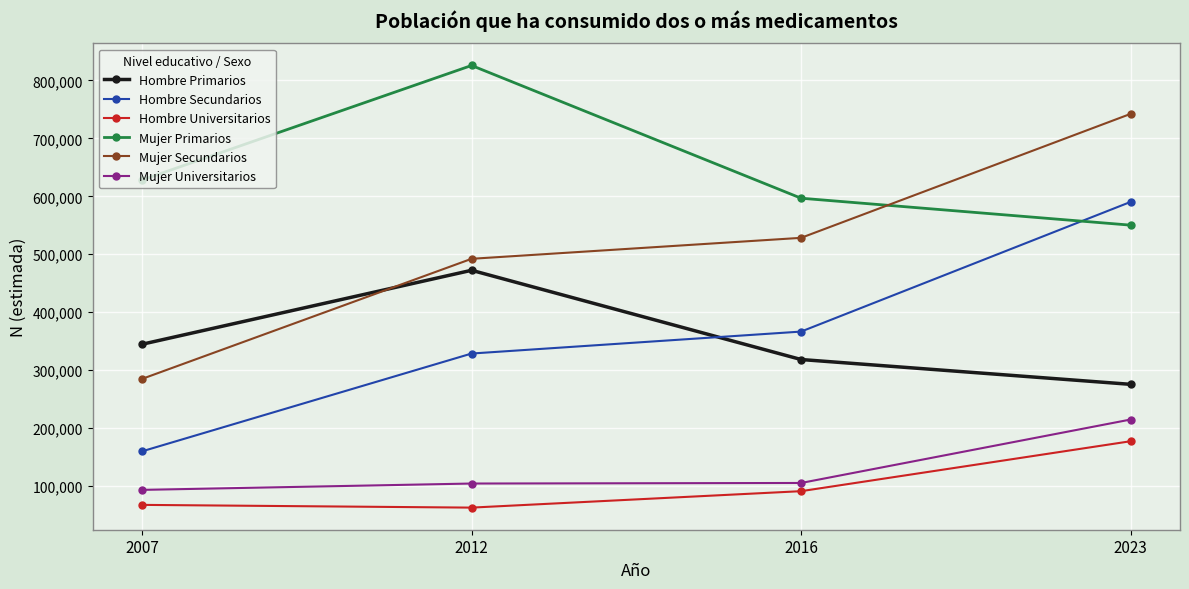

The value of Hombre Universitarios at 2007 is 67474. True or false?

True